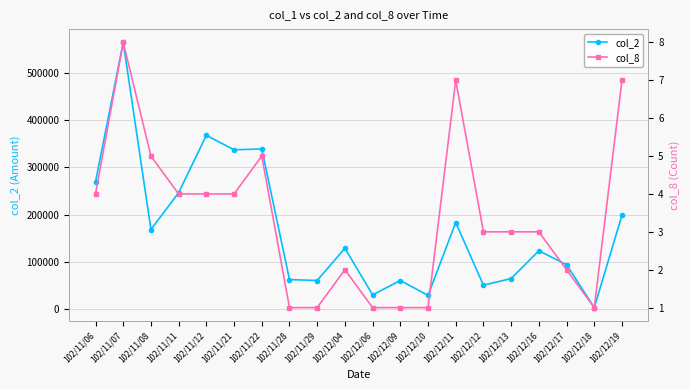

Is it true that col_8 equals 6 at 102/11/12?

False